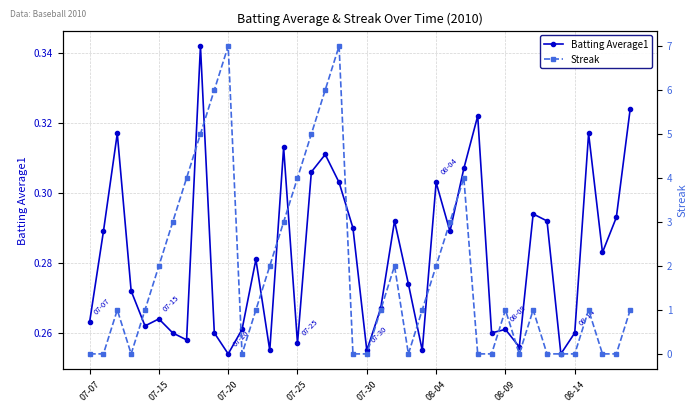

At how many categories does at least one series exceed 4?

6